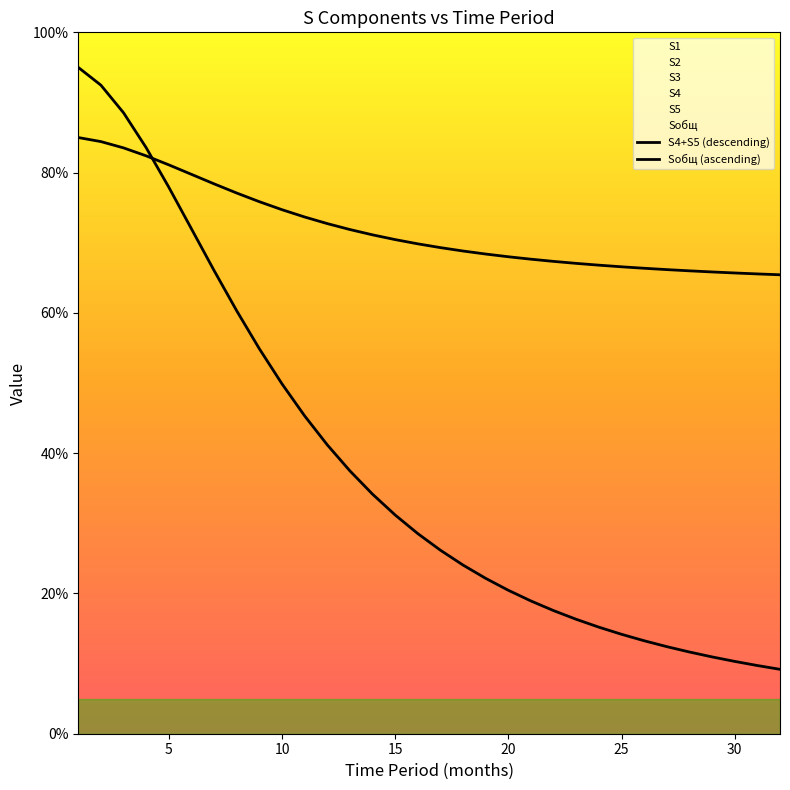

Rank the series at 5 from highest to lowest value.

Sобщ (ascending), S4+S5 (descending)